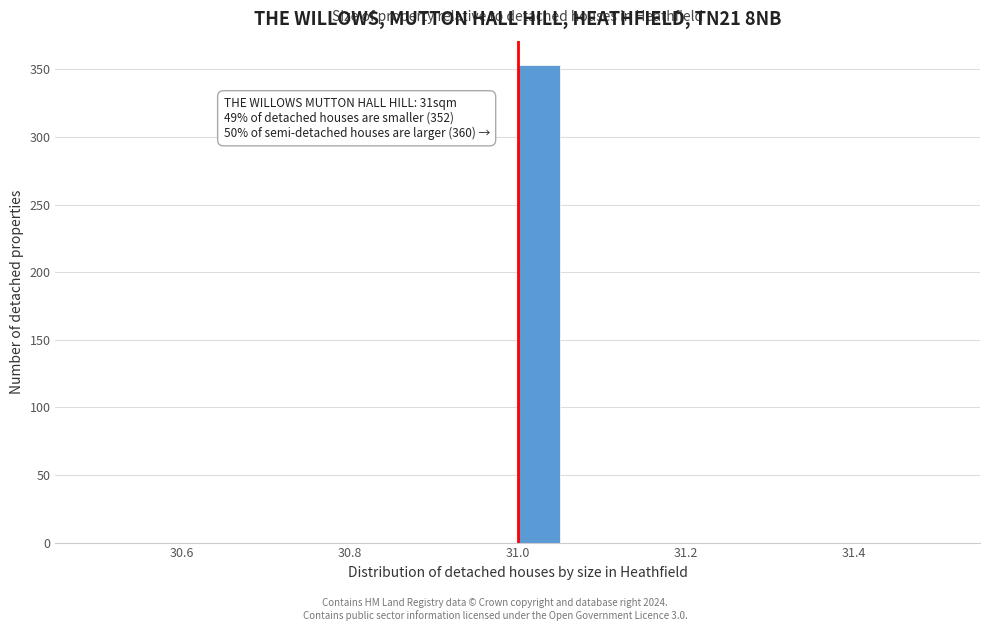

Around what value on the x-axis is the tallest bar? Give the approximate position of its centre, as read against the axis.

31.02